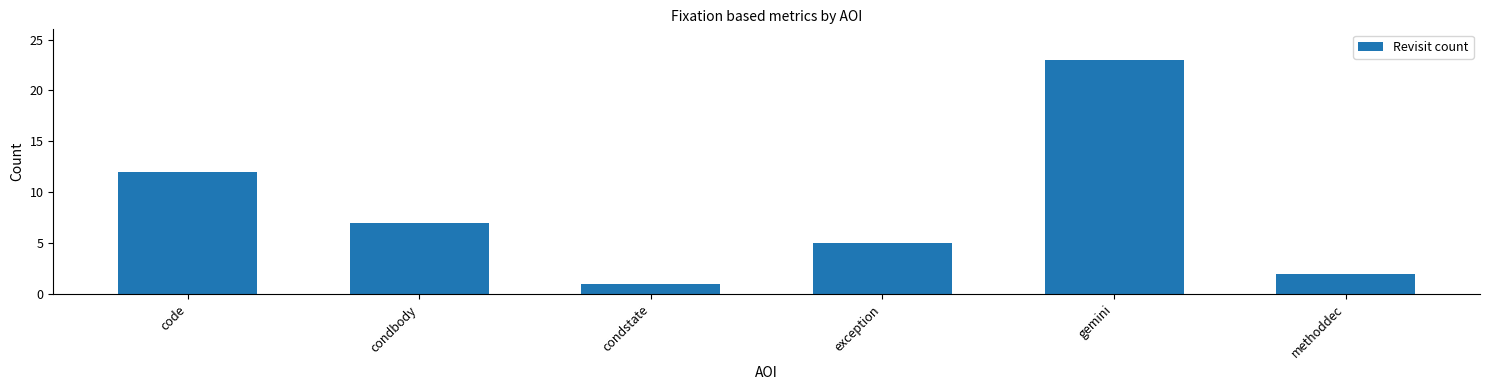

Read the value at gemini, to the nearest 5.

25